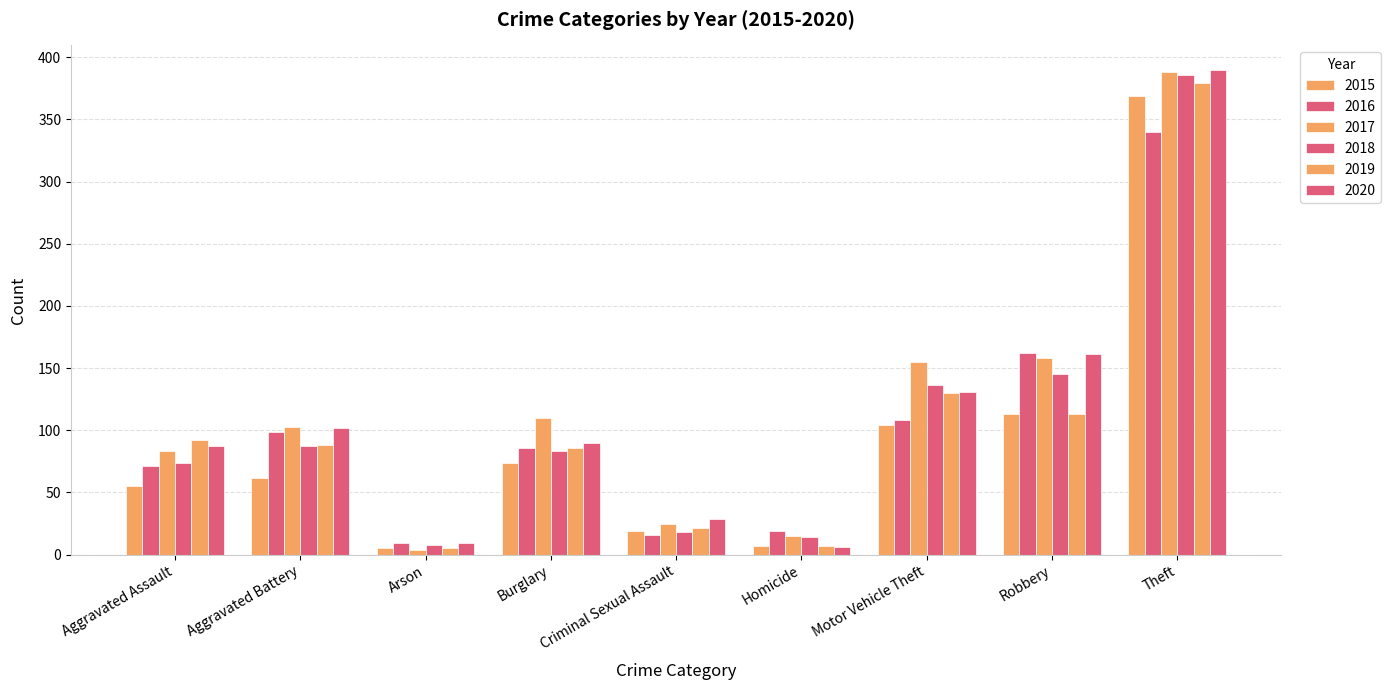

Rank the series at Criminal Sexual Assault from highest to lowest value.

2020, 2017, 2019, 2015, 2018, 2016